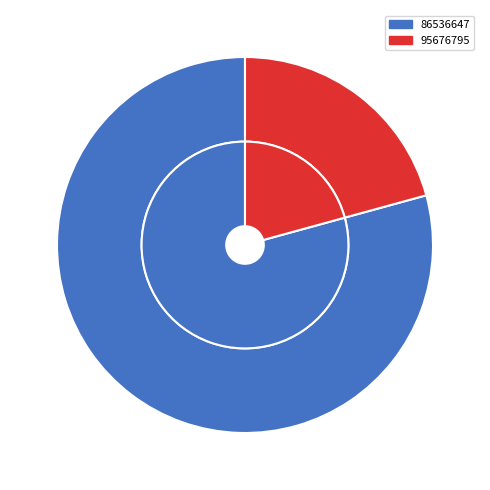

Is it true that 86536647 is 79% of the pie?

True